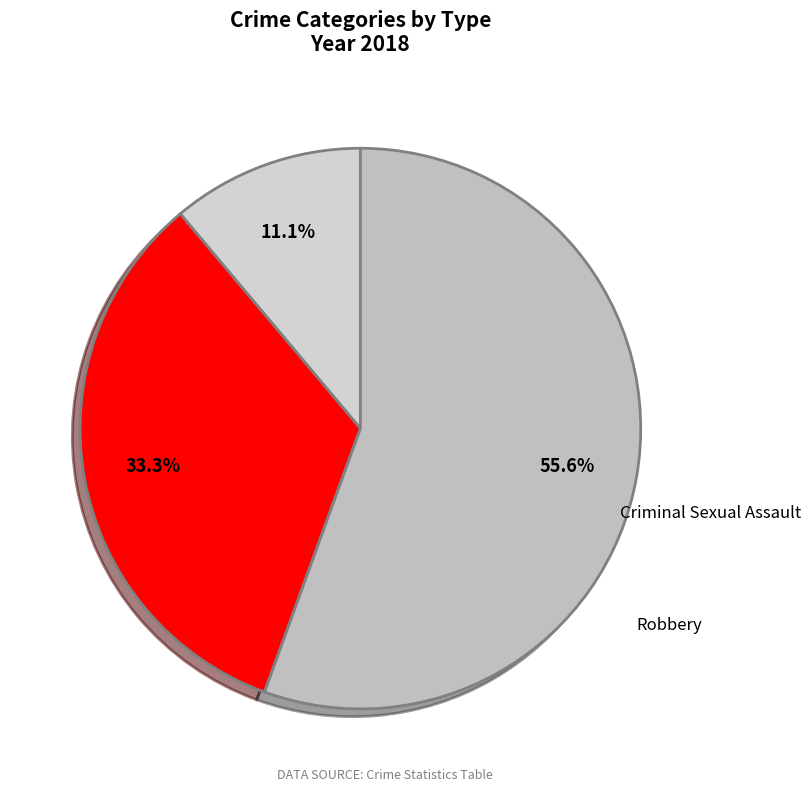

Combined, do Criminal Sexual Assault and Aggravated Assault account for over 50%?

No